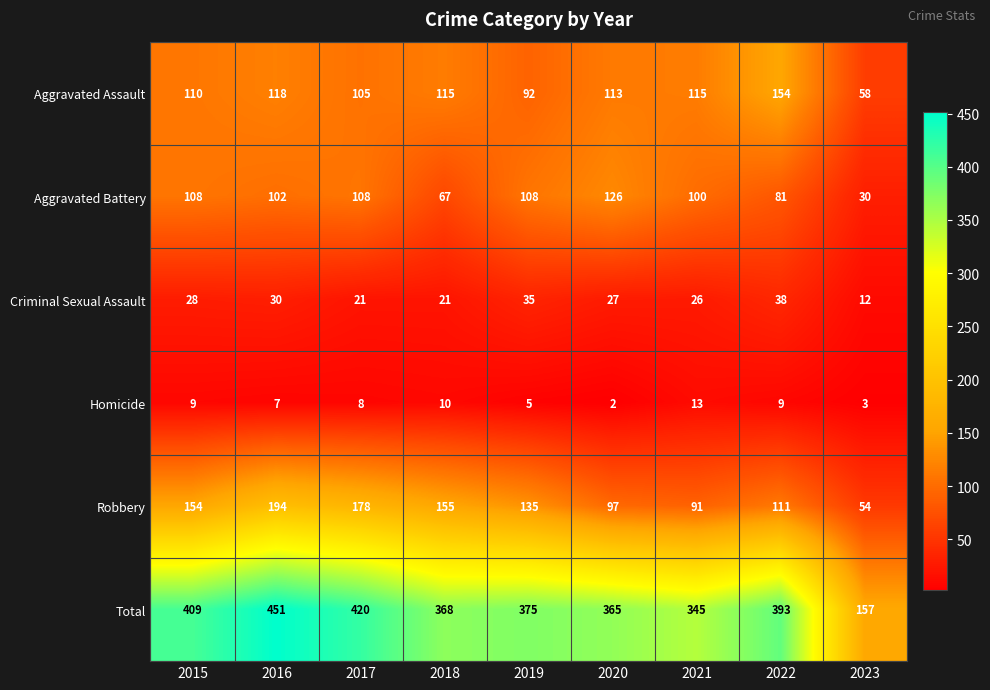

Which series has the largest range (max minus min)?

Total